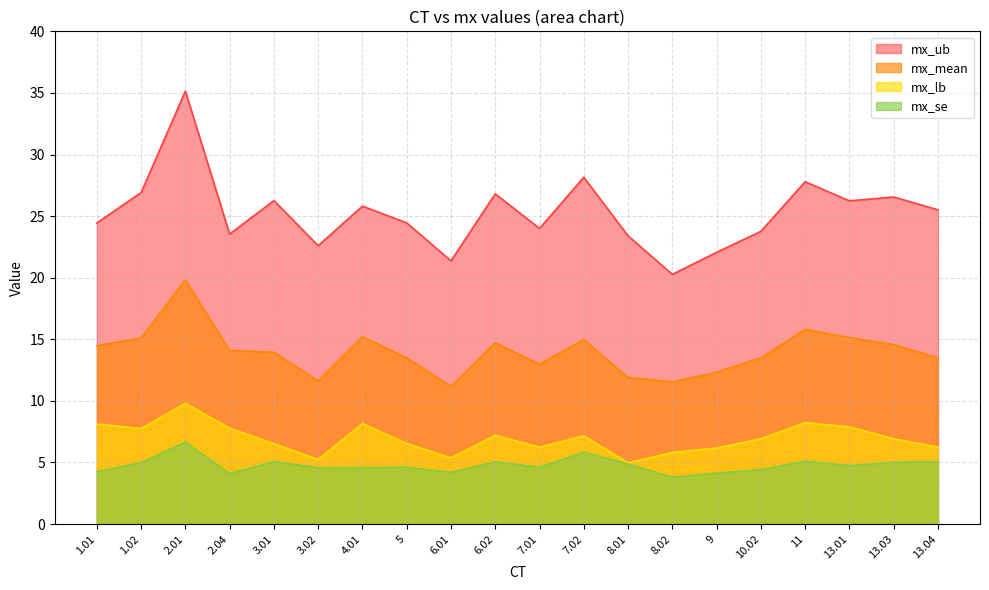

What is the smallest value displayed?

3.8